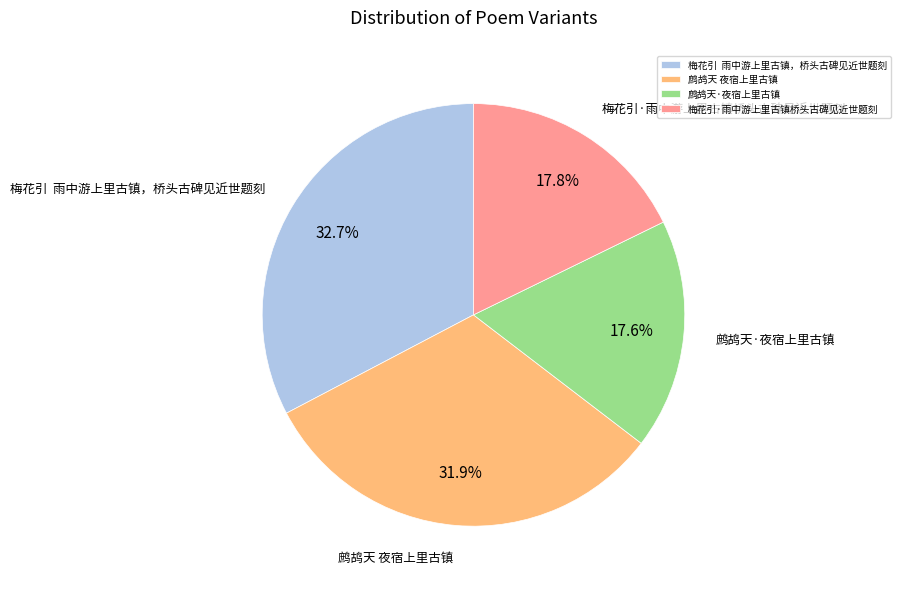

To the nearest percent, what is the combined percentage of 鹧鸪天 夜宿上里古镇 and 梅花引·雨中游上里古镇桥头古碑见近世题刻?

50%